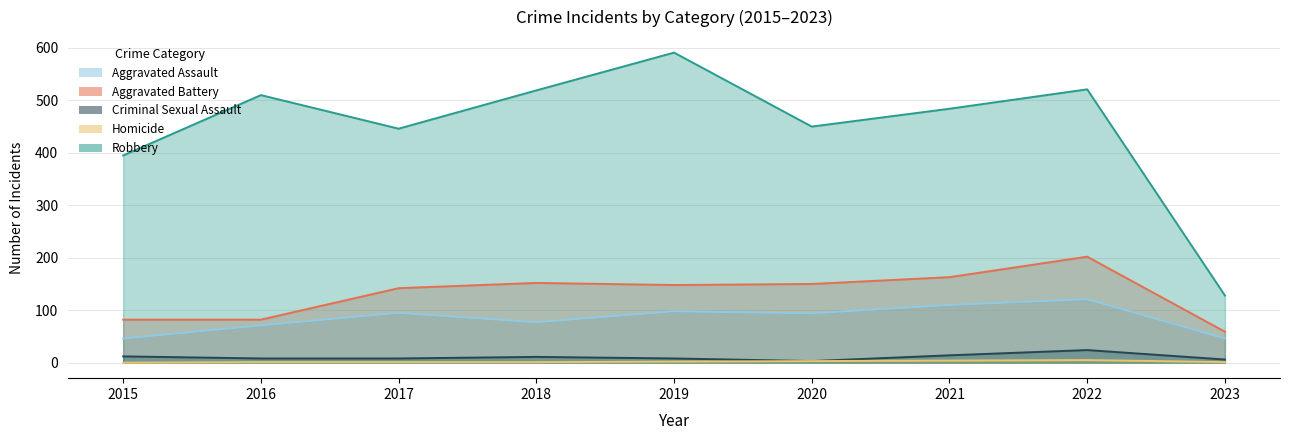

At which category is the sum across all series the highest?

2022